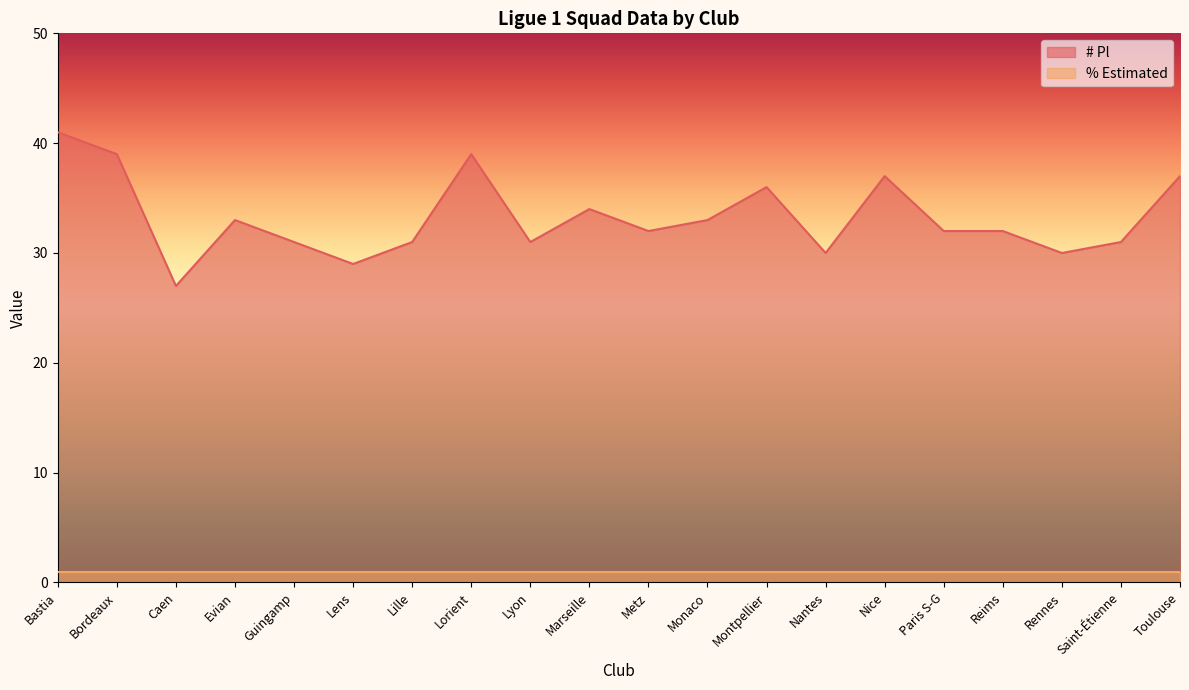

What is the change in value from Lorient to Monaco?

-6